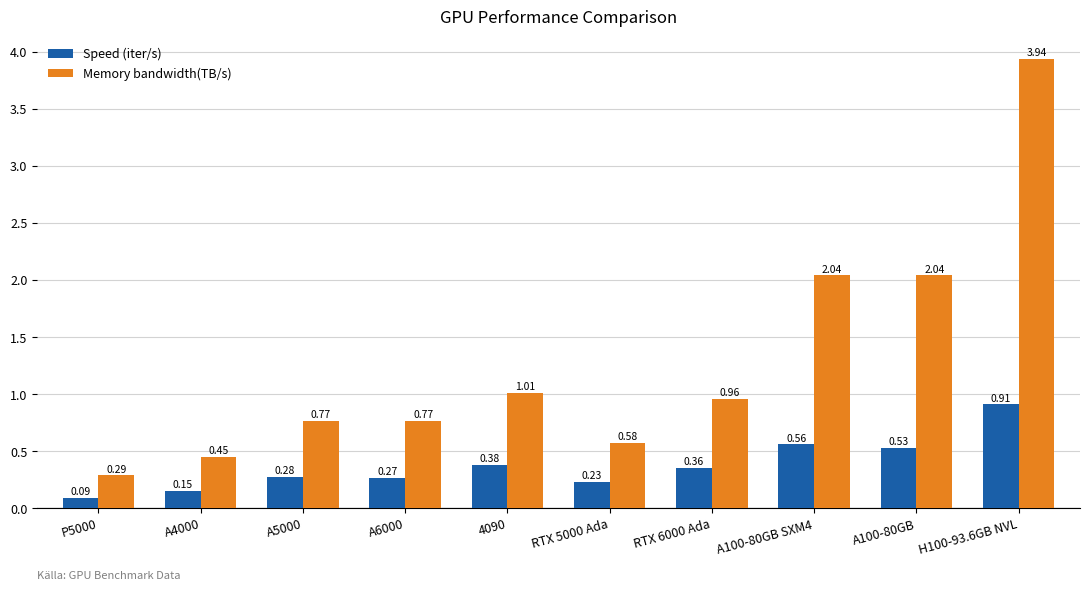

Rank the series at A6000 from lowest to highest value.

Speed (iter/s), Memory bandwidth(TB/s)